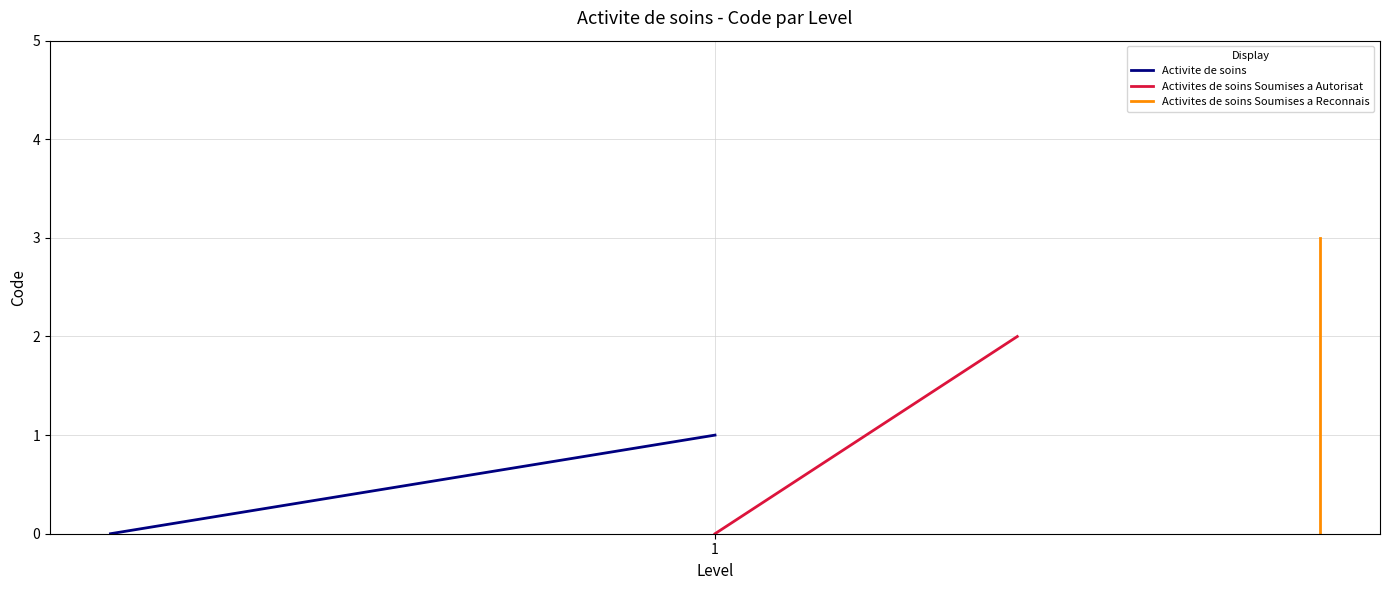

What is the sum of the Activite de soins values at 1 and 1?

1